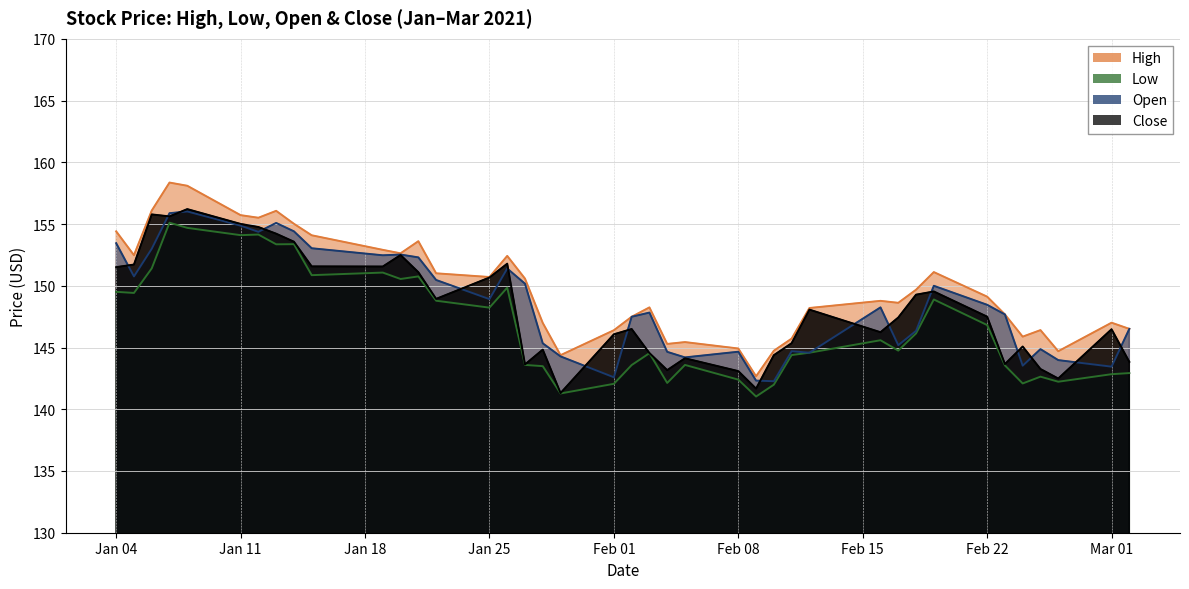

At which label does Low reach its minimum?

2021-02-09